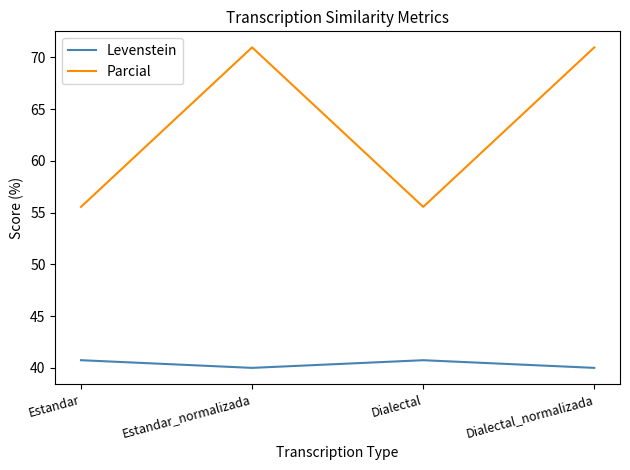

At which label does Parcial first exceed 70?

Estandar_normalizada